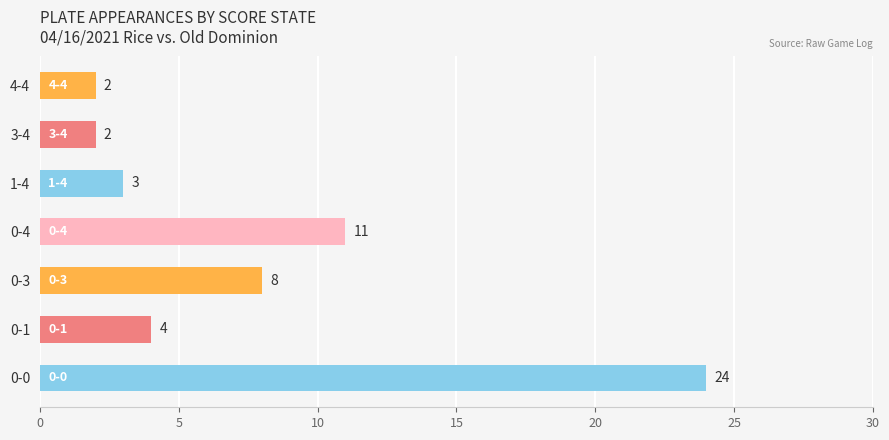

Reading bottom to top, list all the values displayed in this chart.

24	4	8	11	3	2	2